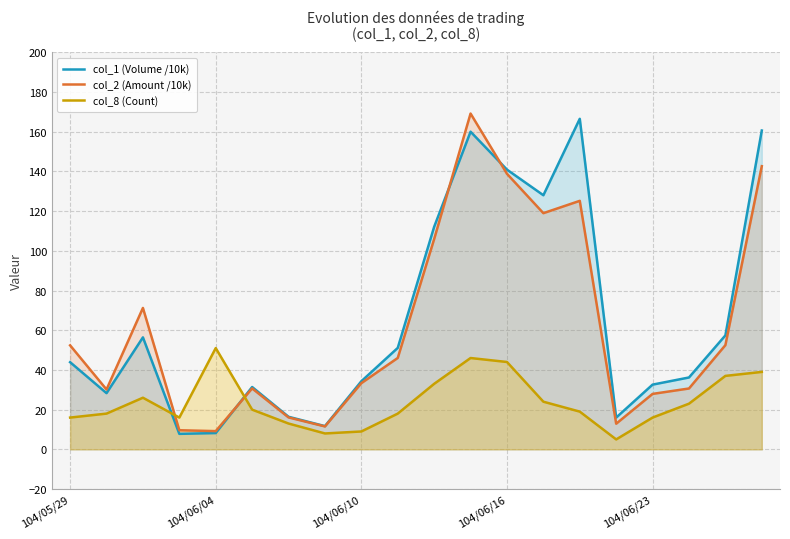

What is the maximum value for col_2 (Amount /10k)?

169.1